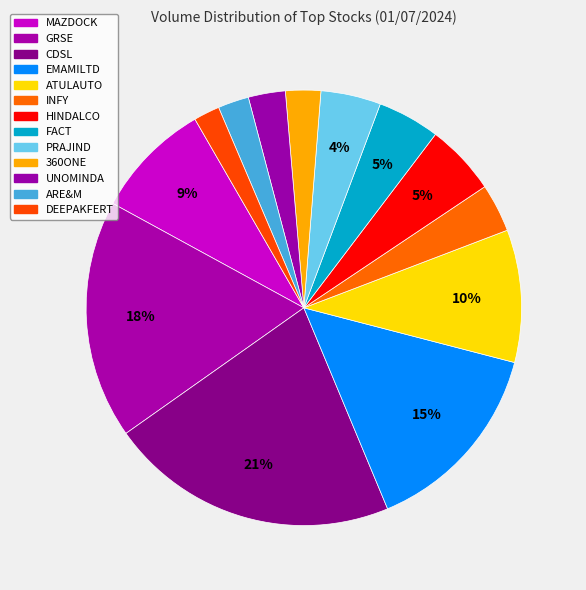

Count the number of slices in the pie.

13